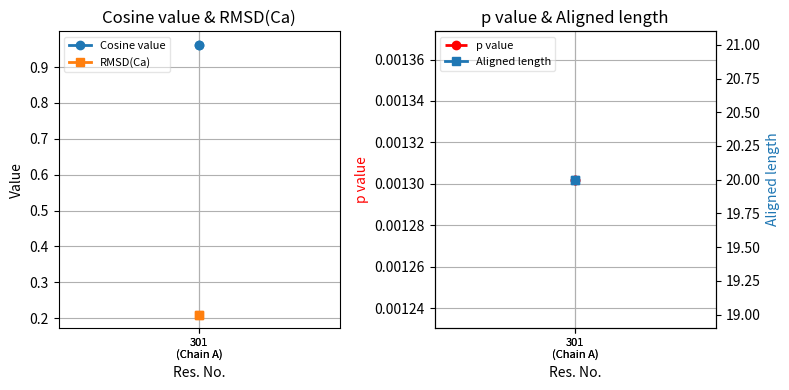

What is the label of the 1st point from the right?

301
(Chain A)